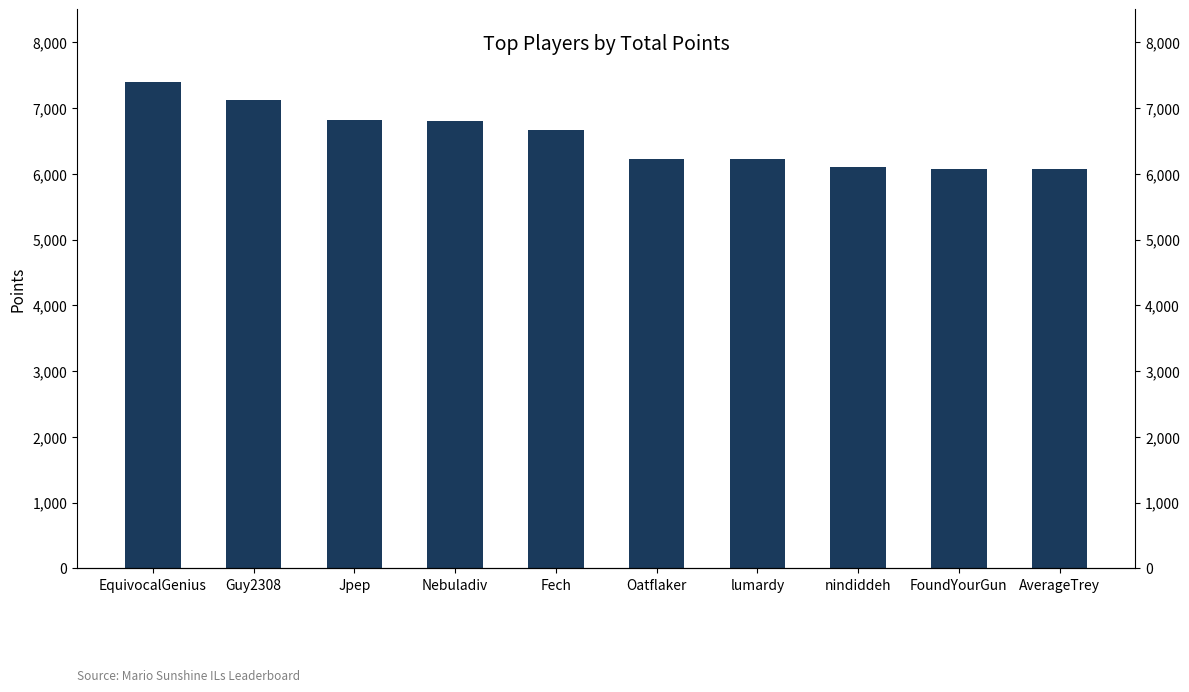

What is the difference between the second highest and minimum values?

1045